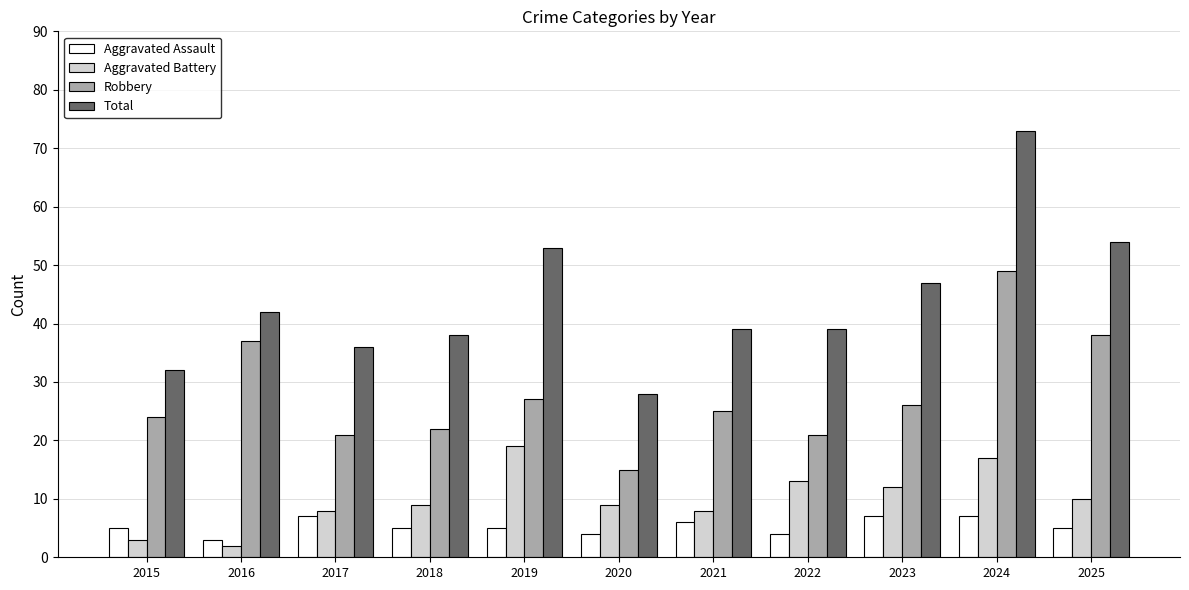

What is the sum of the Robbery values at 2017 and 2021?

46